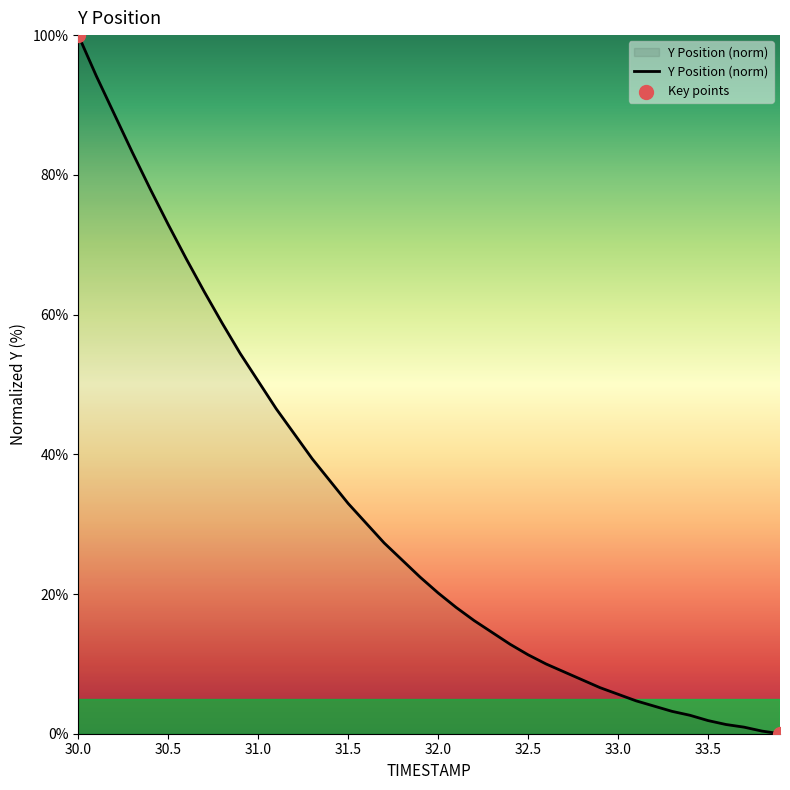

What is the greatest value displayed?

100.0